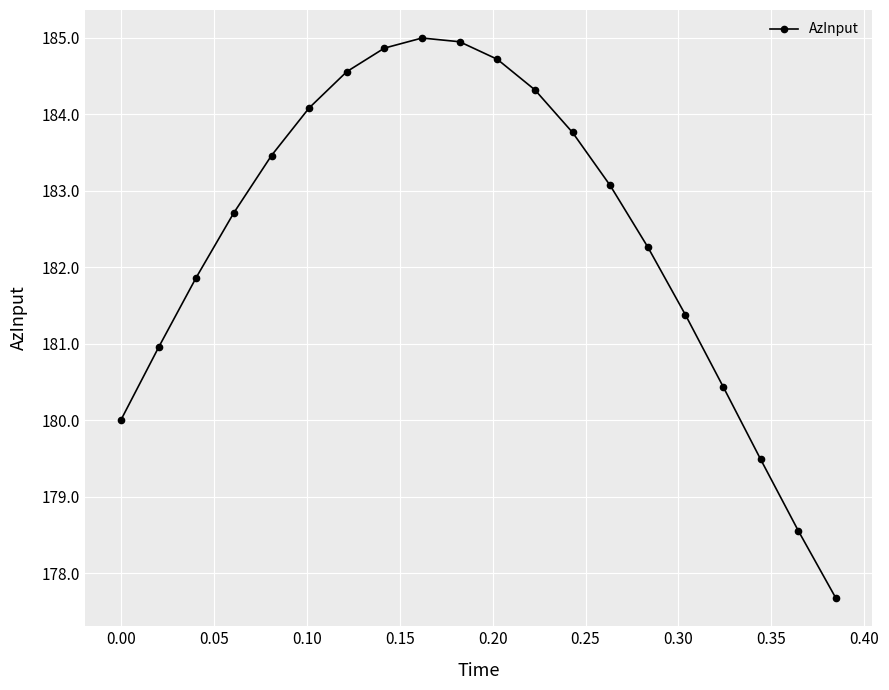

True or false: the data has more than 2 interior local peaks.

False